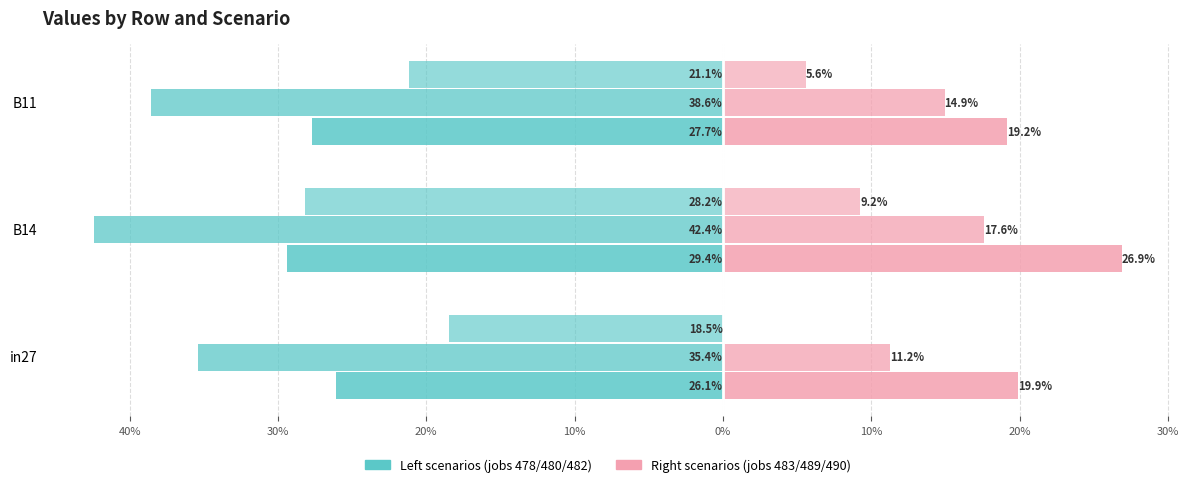

Between B11 and B14, which is larger?

B11